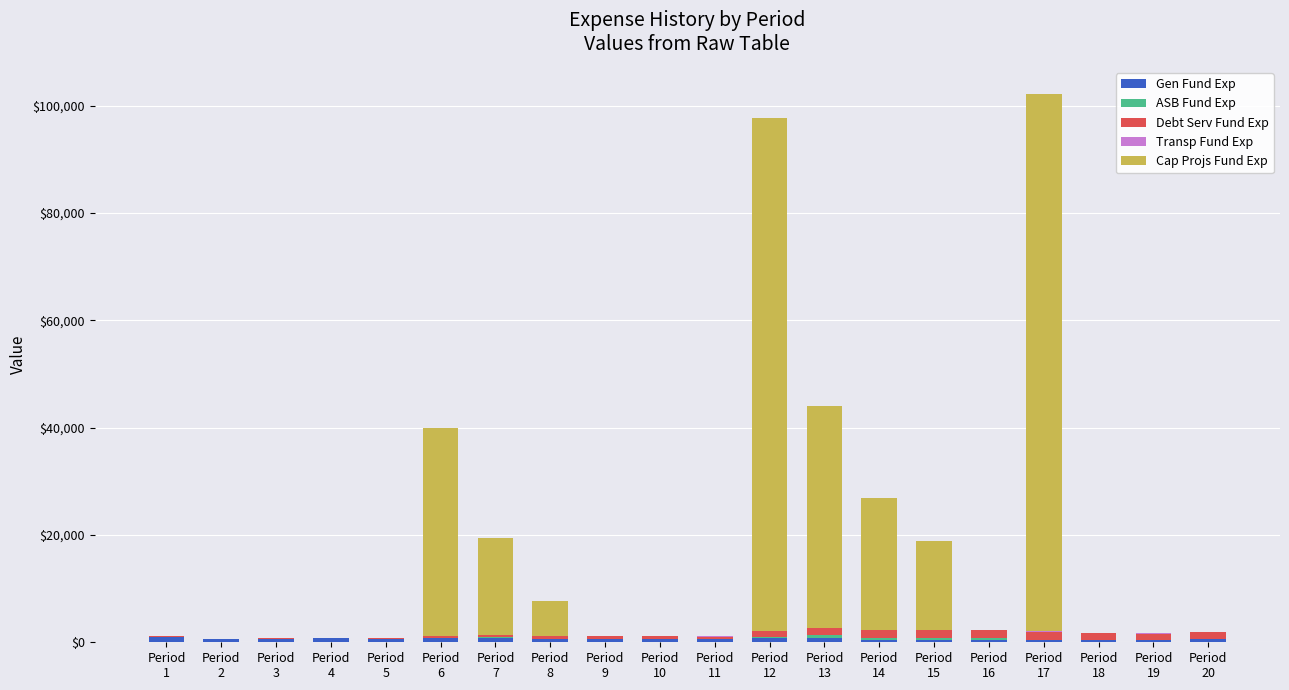

What is the average value of the ASB Fund Exp series?

119